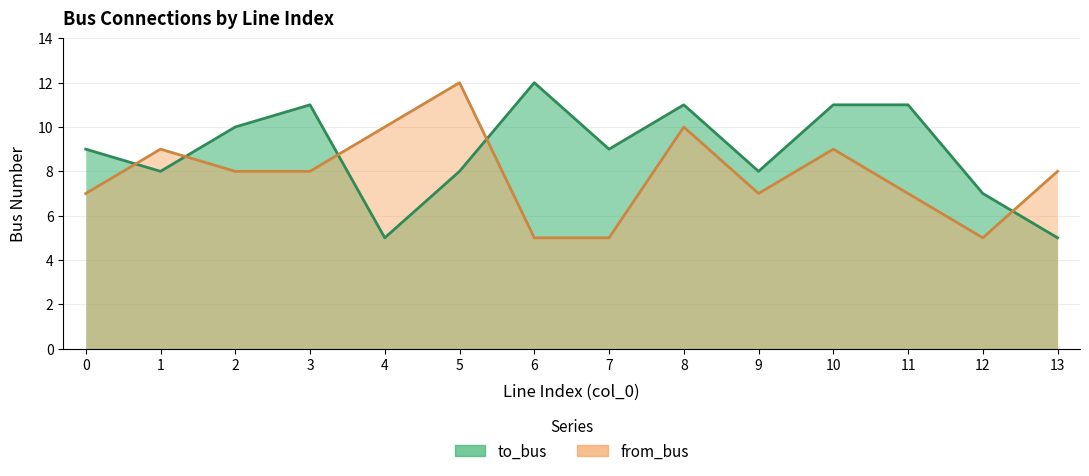

How many lines are shown in the chart?

2